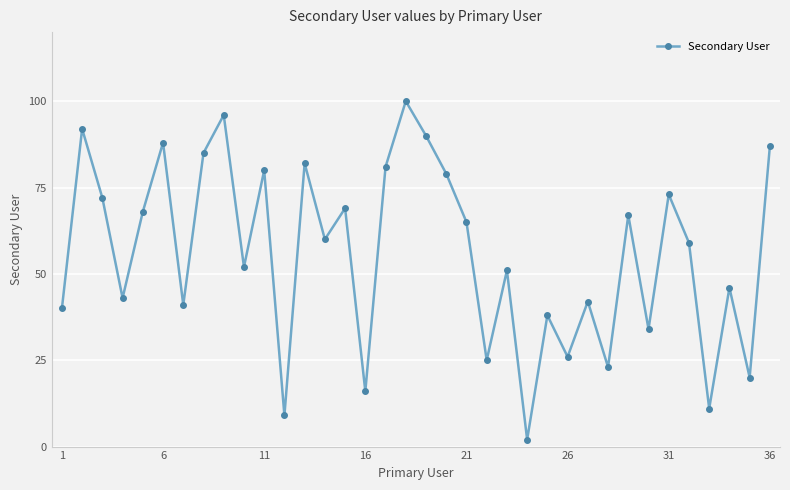

What is the difference between the second highest and minimum values?

94